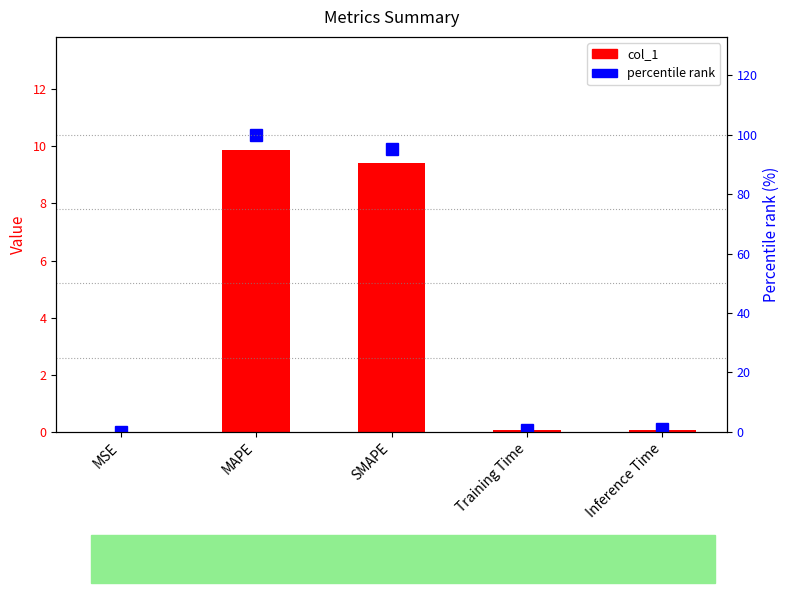

Read the percentile rank value at Inference Time.

0.8